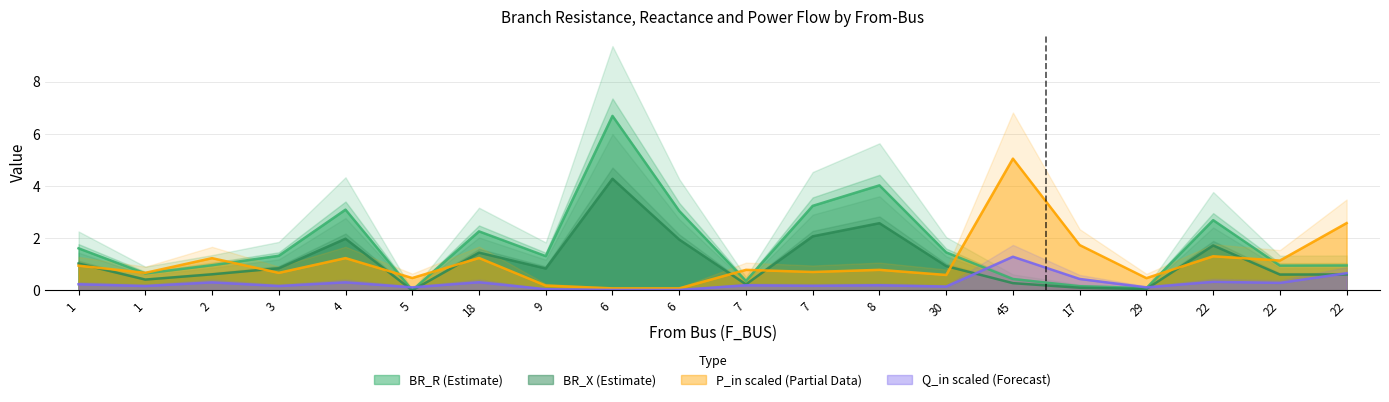

How many data points in BR_R are less than 1?

9